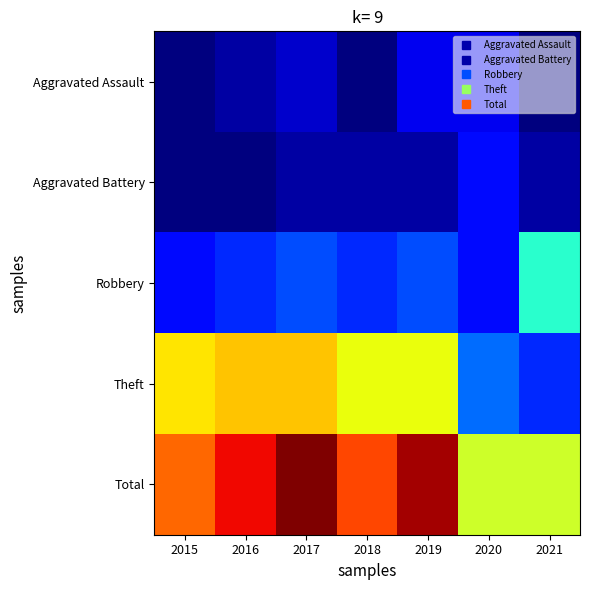

Reading left to right, extract all data points from this chart.

Aggravated Assault: 2015=0	2016=1	2017=2	2018=0	2019=3	2020=3	2021=0
Aggravated Battery: 2015=0	2016=0	2017=1	2018=1	2019=1	2020=4	2021=1
Robbery: 2015=4	2016=5	2017=6	2018=5	2019=6	2020=4	2021=12
Theft: 2015=20	2016=21	2017=21	2018=19	2019=19	2020=7	2021=5
Total: 2015=24	2016=27	2017=30	2018=25	2019=29	2020=18	2021=18